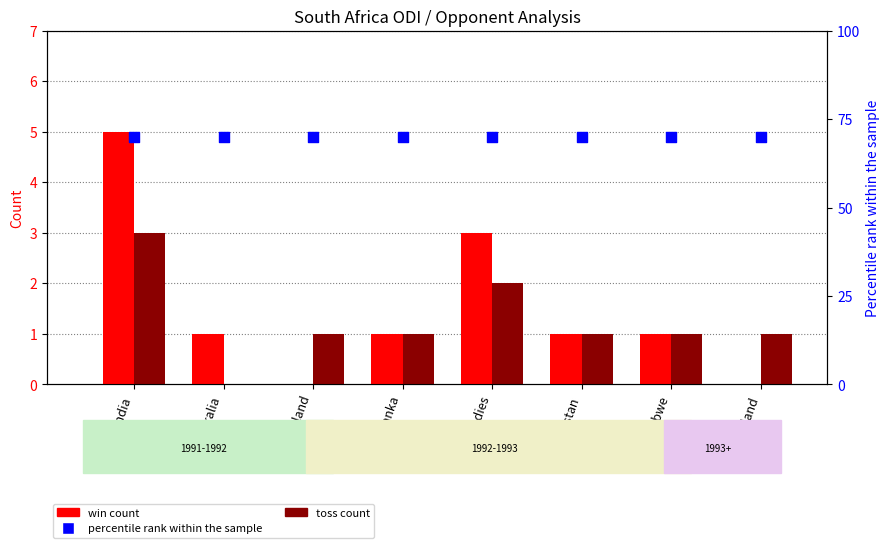

What is the total value across all series at Australia?

1